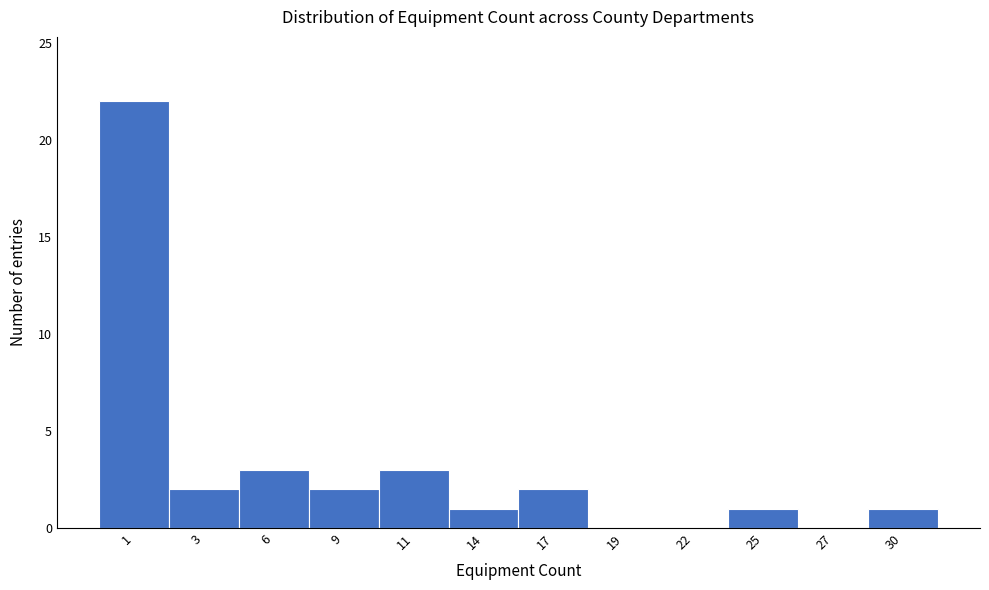

Reading left to right, list all the values displayed in this chart.

1=22	3=2	6=3	9=2	11=3	14=1	17=2	19=0	22=0	25=1	27=0	30=1